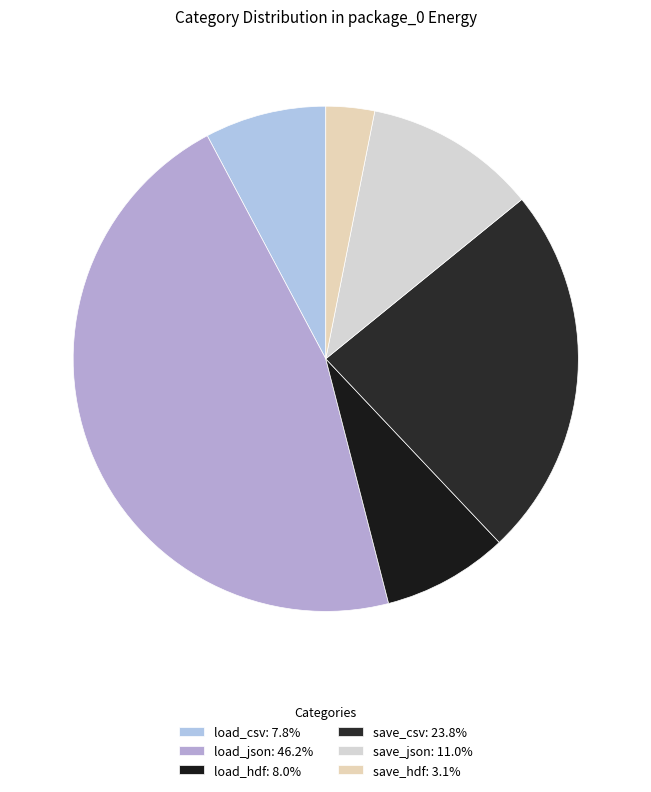

True or false: save_csv accounts for 39% of the total.

False